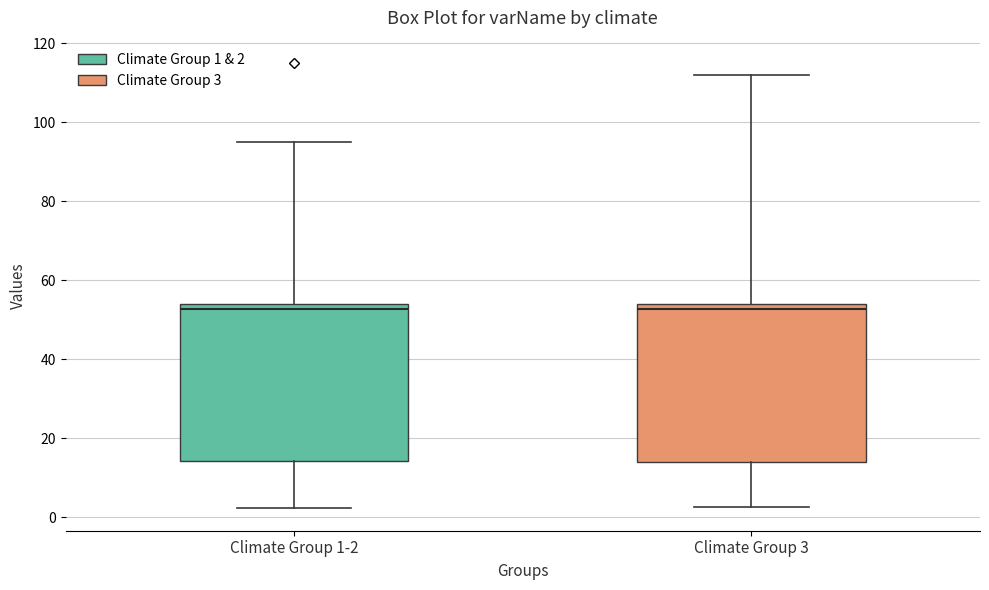

Reading left to right, read every box against the y-axis: the position of its median line, the range the box covers, and the ends of its whiskers. The values are not printed on the chart, so give them approximately, as read against the axis.

Climate Group 1-2: median 52, box 14 to 54, whiskers 2 to 96
Climate Group 3: median 52, box 14 to 54, whiskers 2 to 112